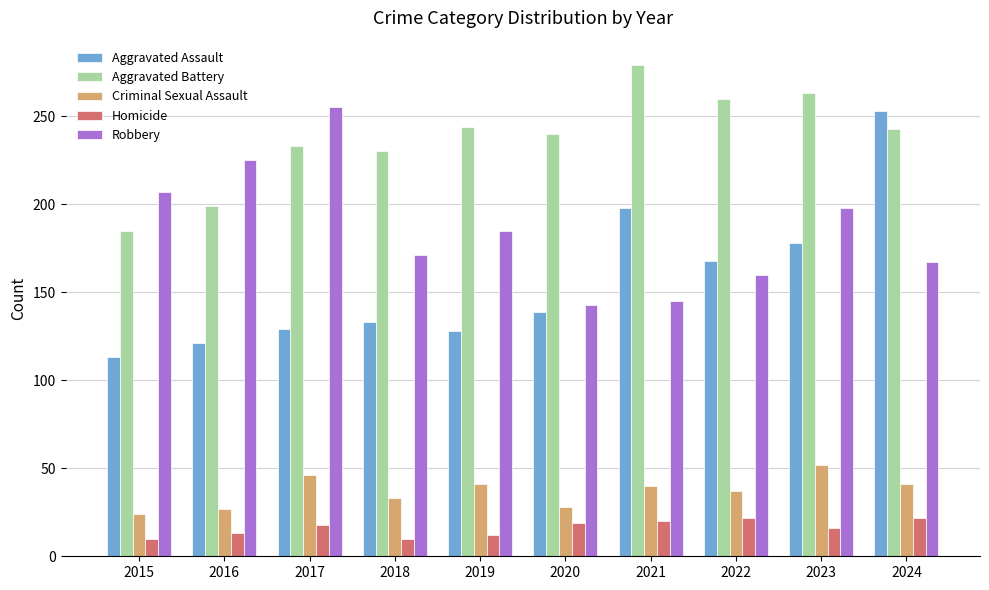

What is the total value across all series at 2022?

647